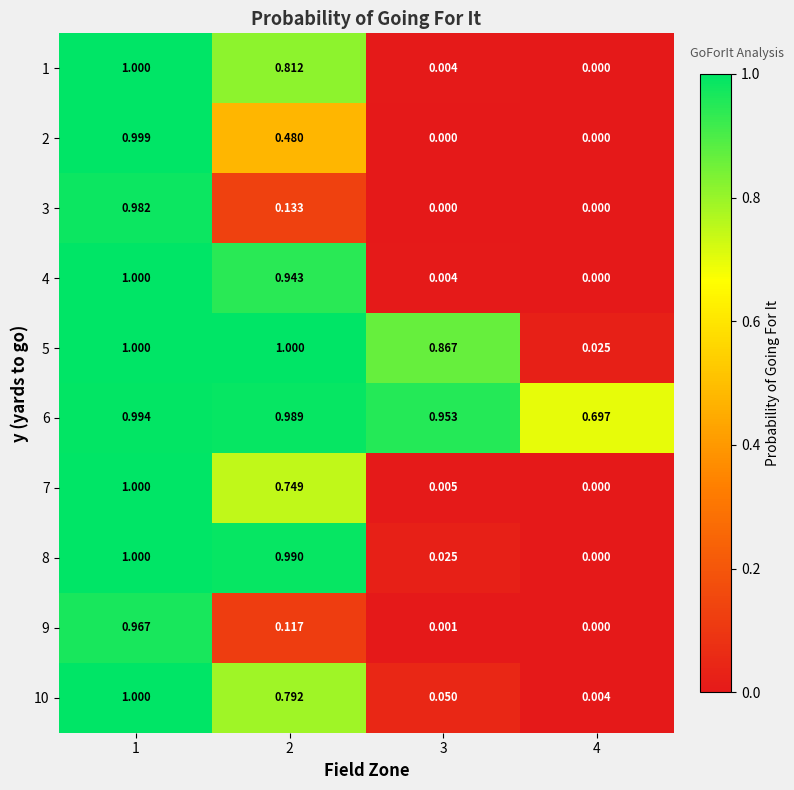

Is the value of 5 at 3 greater than the value of 8 at 3?

Yes